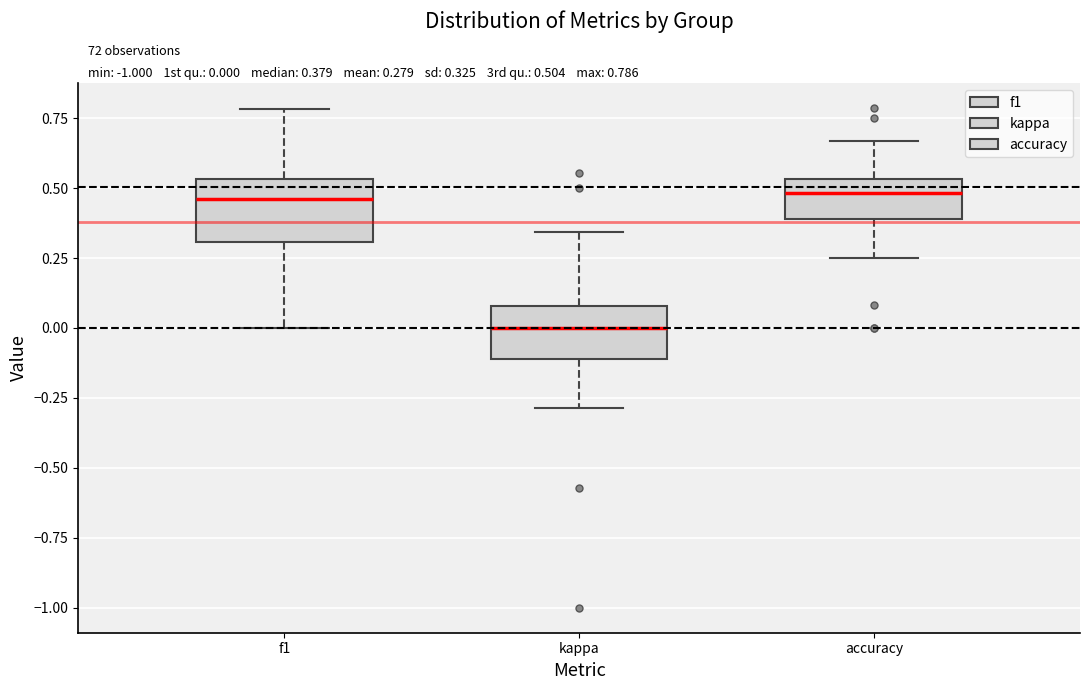

Which box's median line is the lowest?

kappa